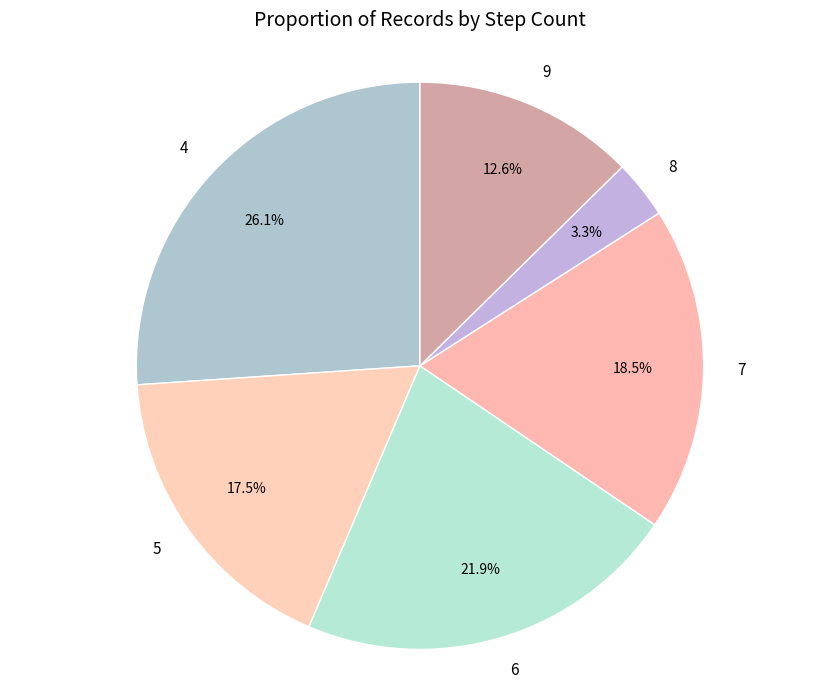

Is it true that 9 is 4% of the pie?

False